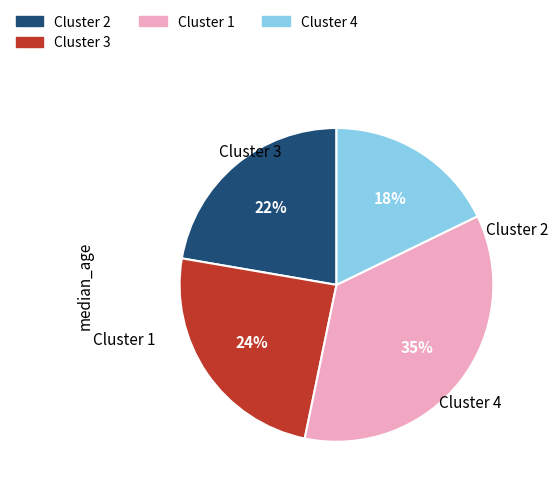

Count the number of slices in the pie.

4